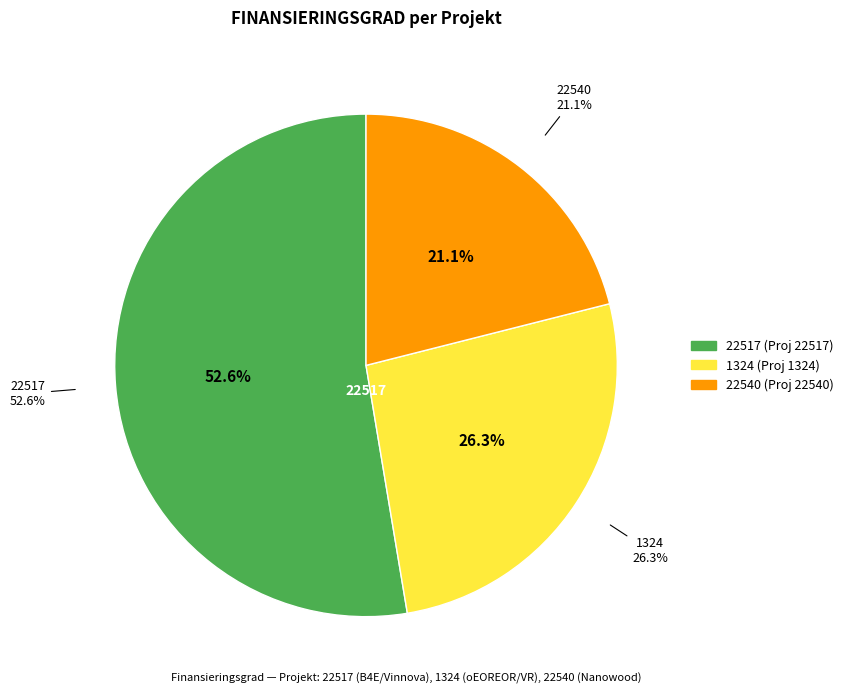

What is the ratio of the value at 1324 to the value at 22540?

1.2